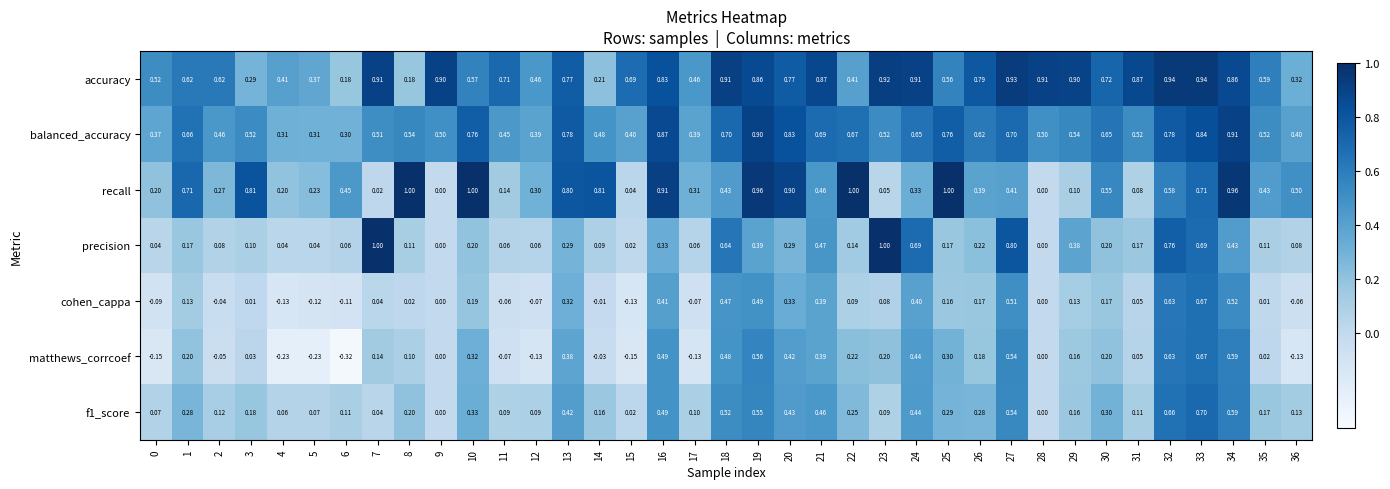

Which series has the largest total across all categories?

accuracy